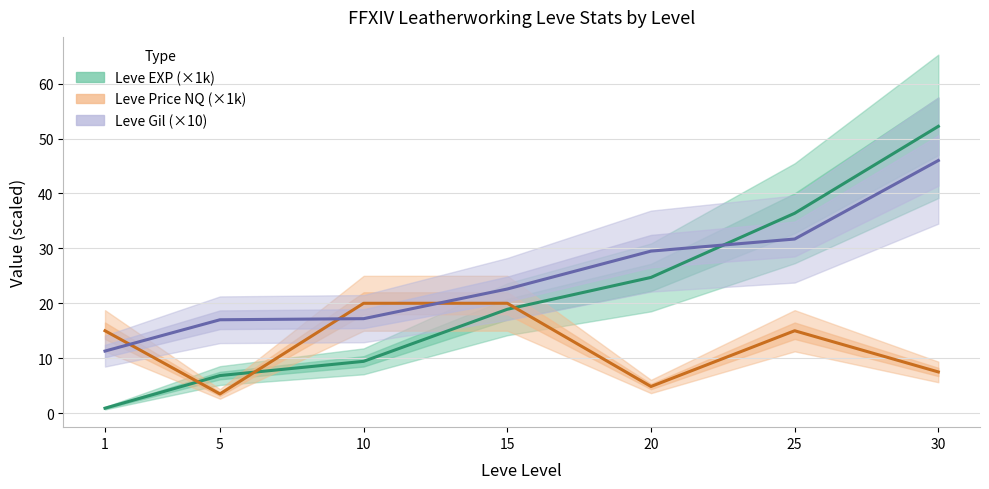

What is the spread (max minus min) of values at 5?

13.5